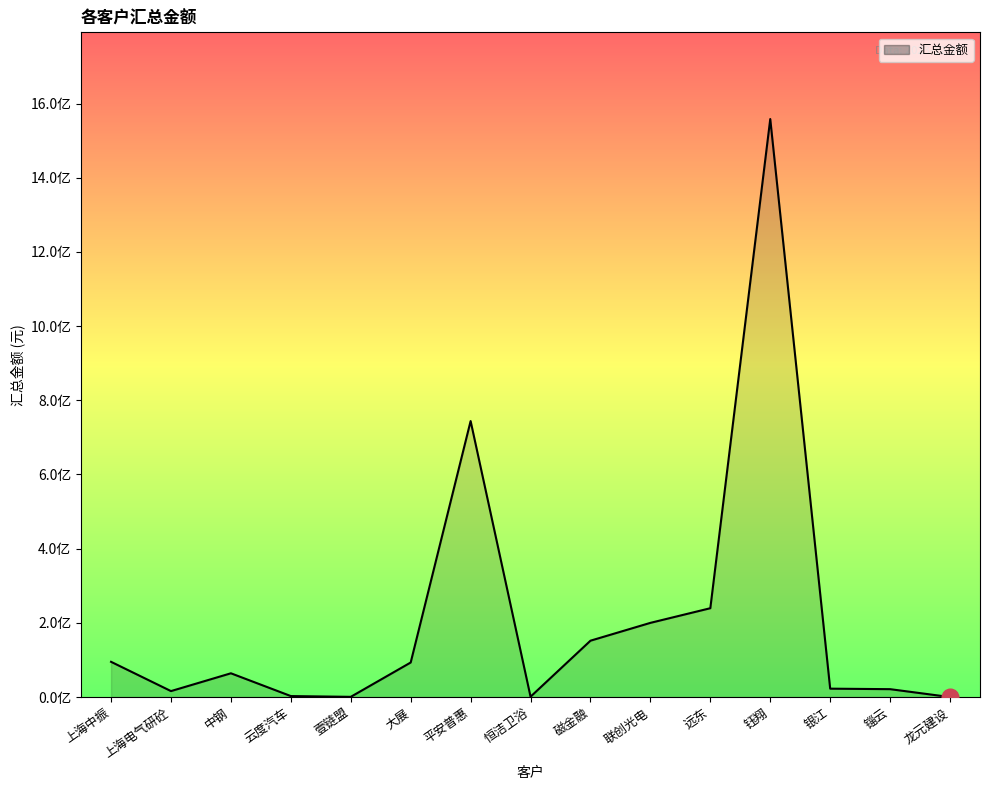

Does the chart have visible grid lines?

No